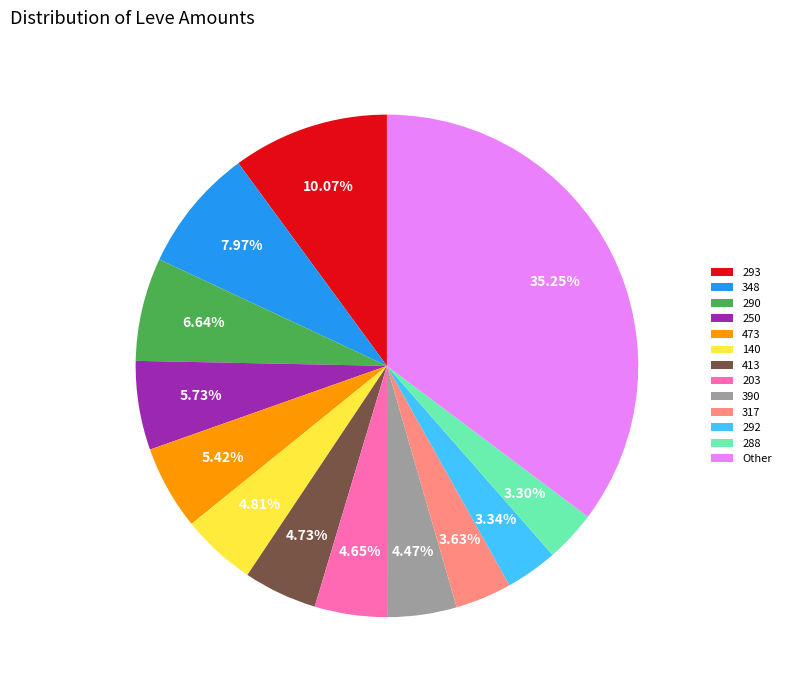

Combined, do 250 and 140 account for over 50%?

No